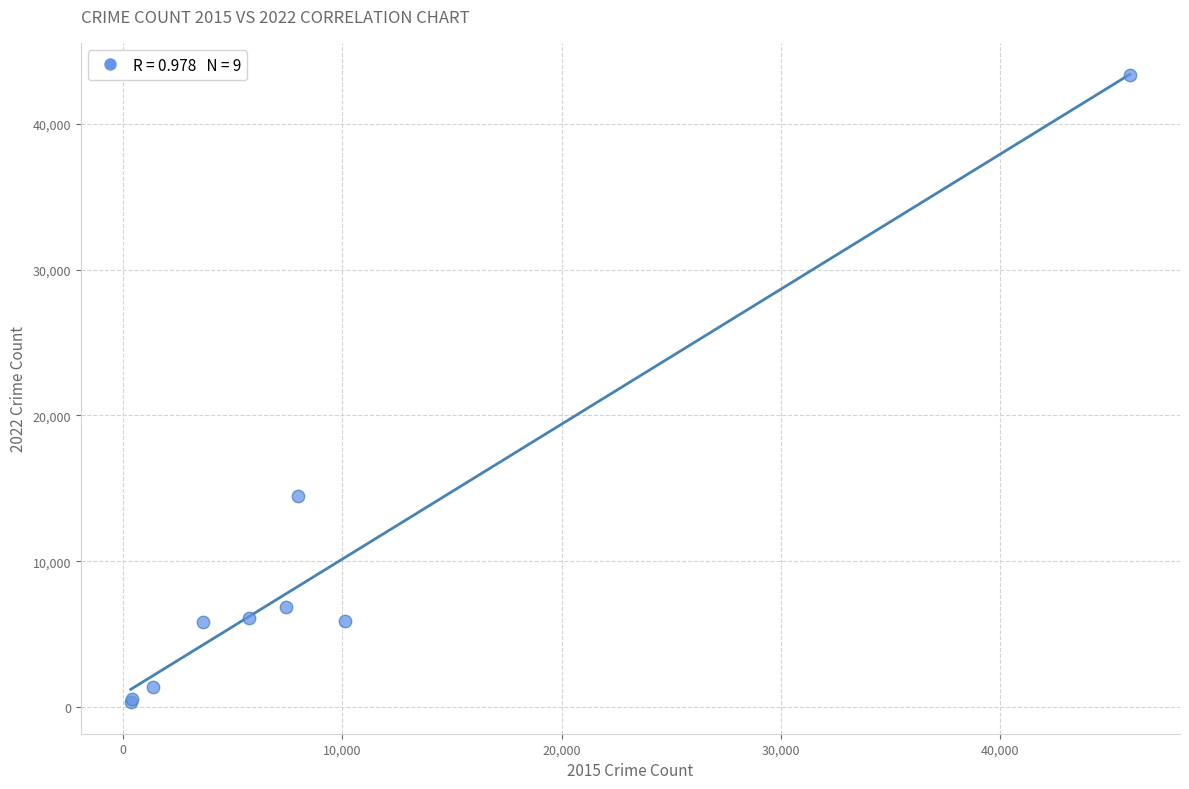

What Y value in the scatter plot is closest to 21834?

14482